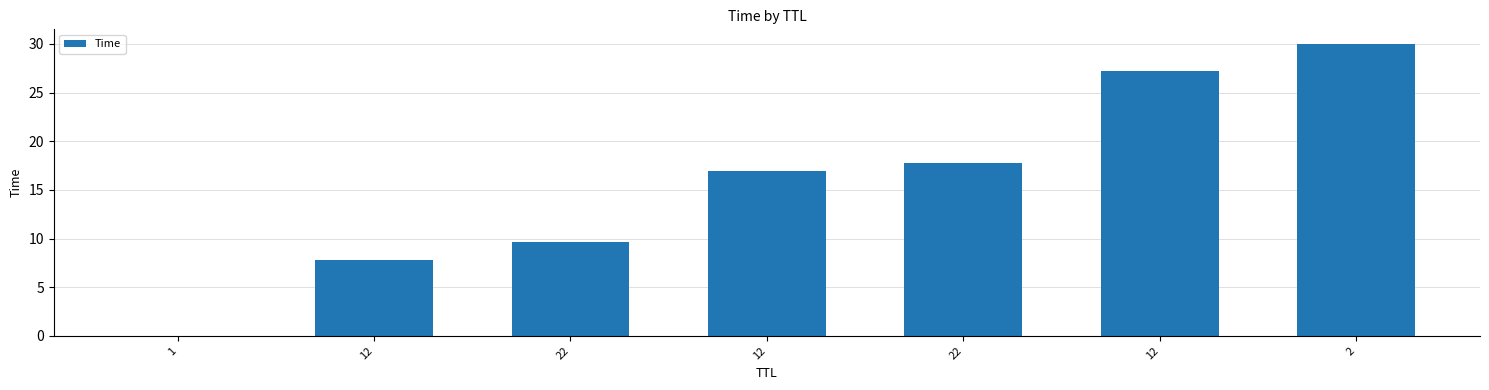

Read the value at 22.

17.7